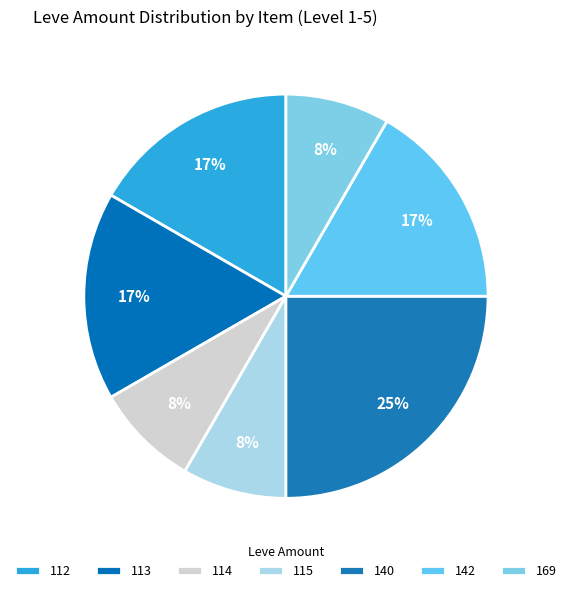

How many segments does this pie chart have?

7